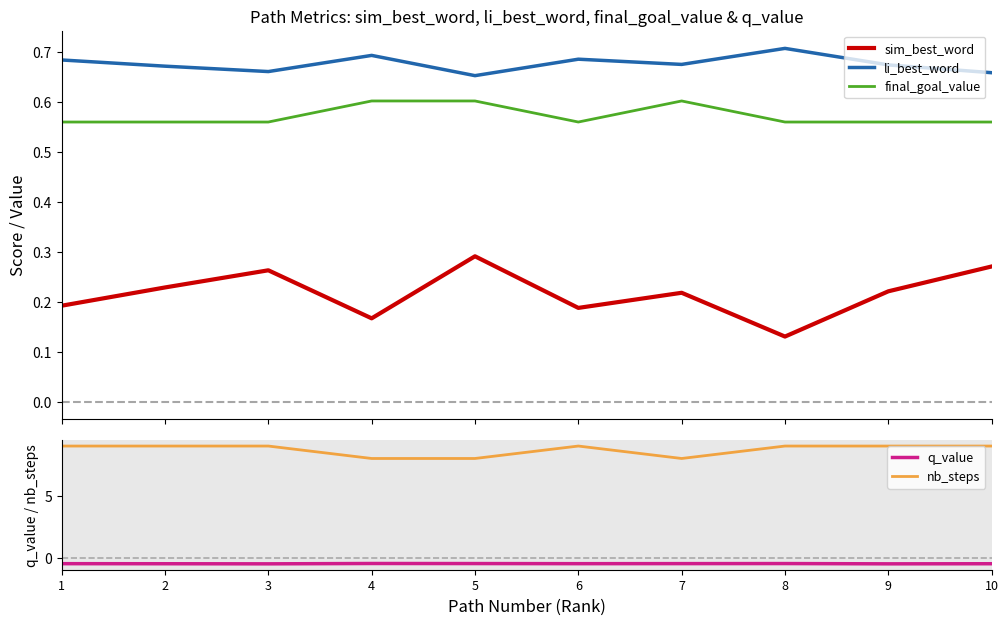

Rank the series at 10 from lowest to highest value.

q_value, sim_best_word, final_goal_value, li_best_word, nb_steps